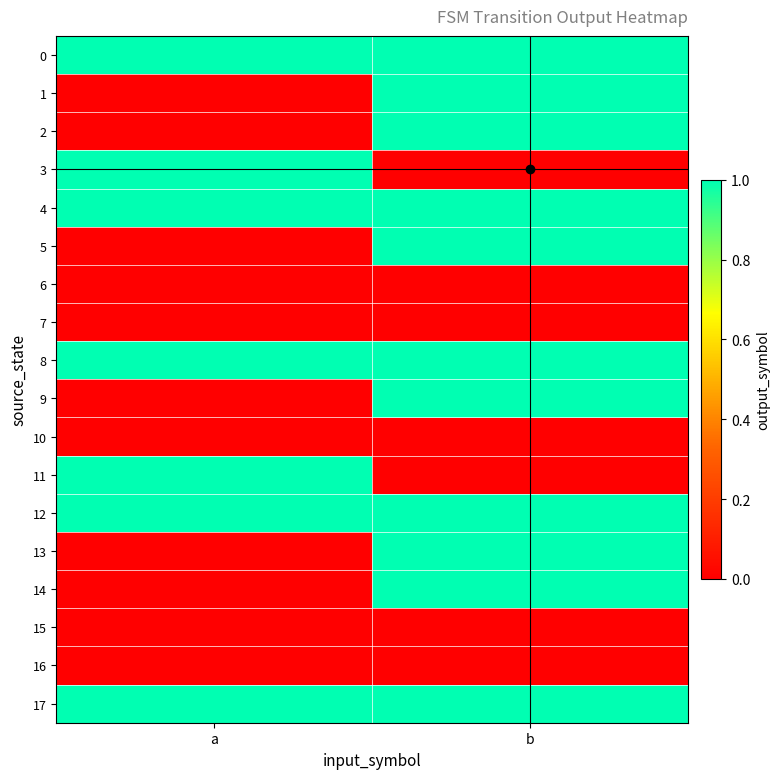

Reading right to left, extract all data points from this chart.

0: b=1	a=1
1: b=1	a=0
2: b=1	a=0
3: b=0	a=1
4: b=1	a=1
5: b=1	a=0
6: b=0	a=0
7: b=0	a=0
8: b=1	a=1
9: b=1	a=0
10: b=0	a=0
11: b=0	a=1
12: b=1	a=1
13: b=1	a=0
14: b=1	a=0
15: b=0	a=0
16: b=0	a=0
17: b=1	a=1